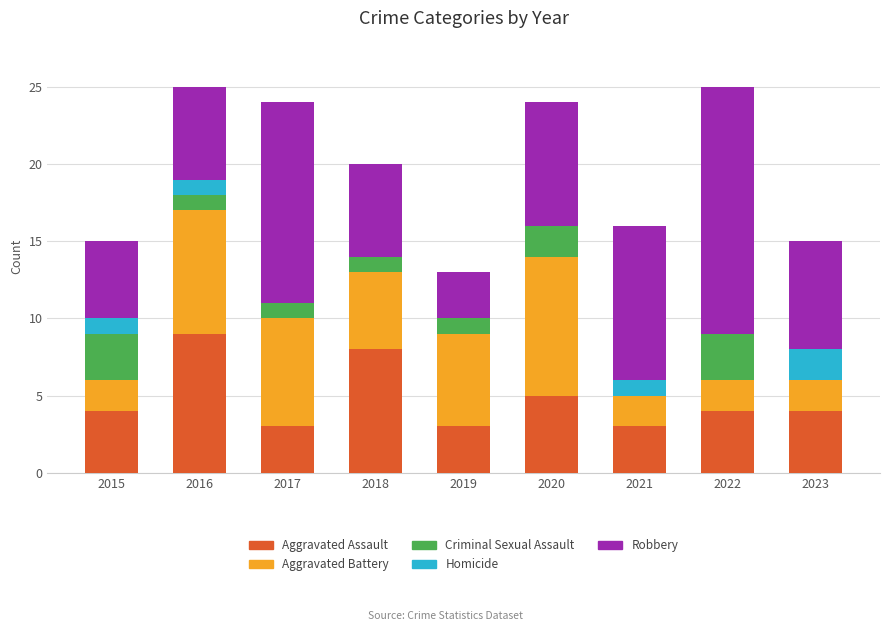

What is the total value across all series at 2017?

24